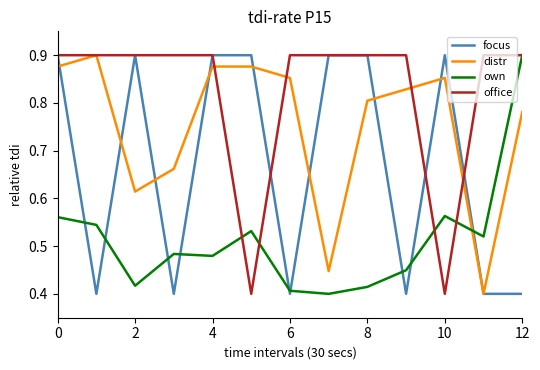

Count the focus values in the range 0 to 1.

13